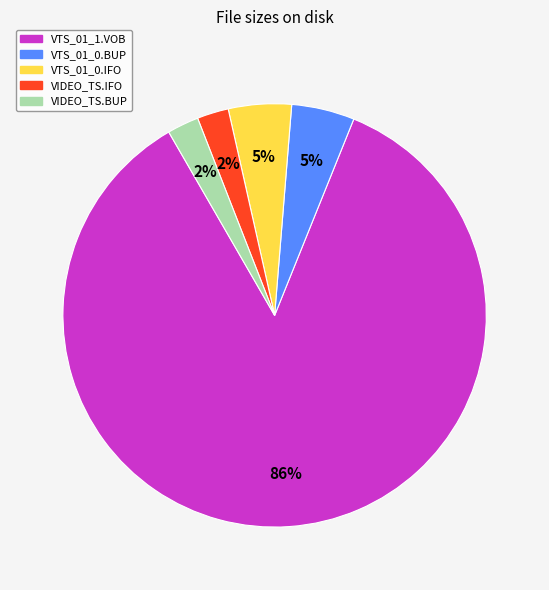

Does VIDEO_TS.IFO account for over 50% of the chart?

No